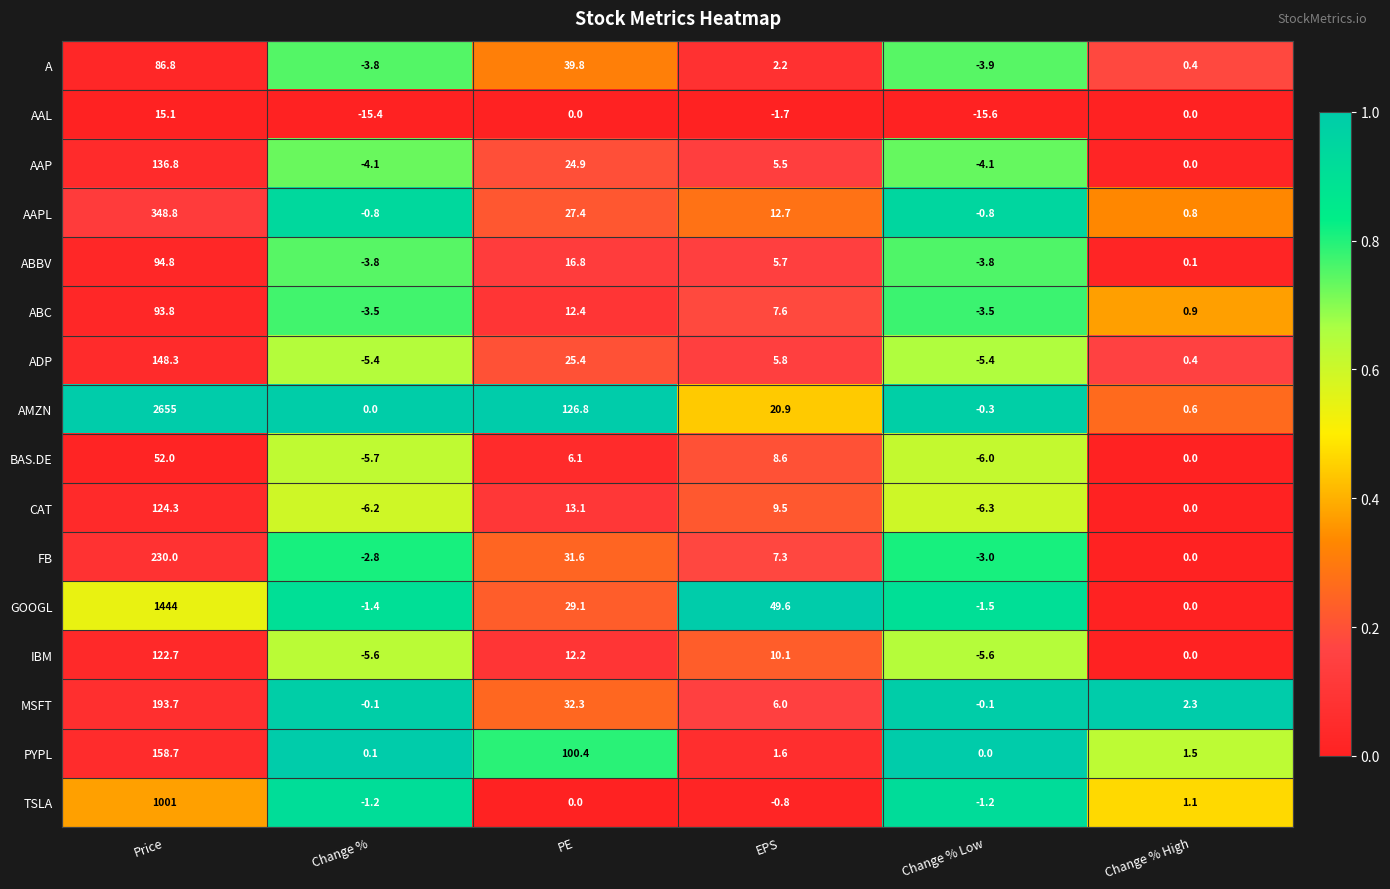

Which series has the largest range (max minus min)?

AMZN